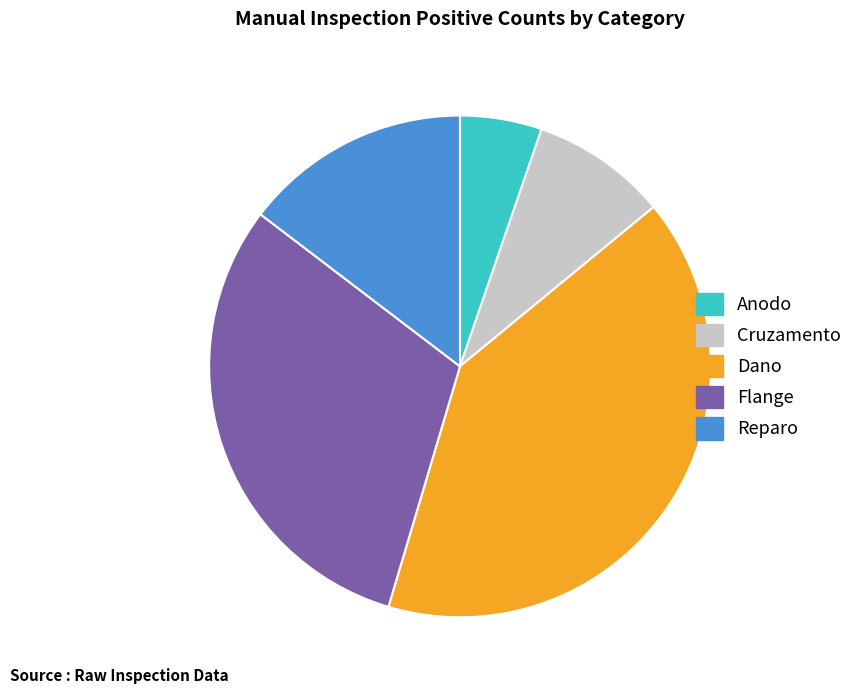

Is it true that Anodo is 5% of the pie?

True